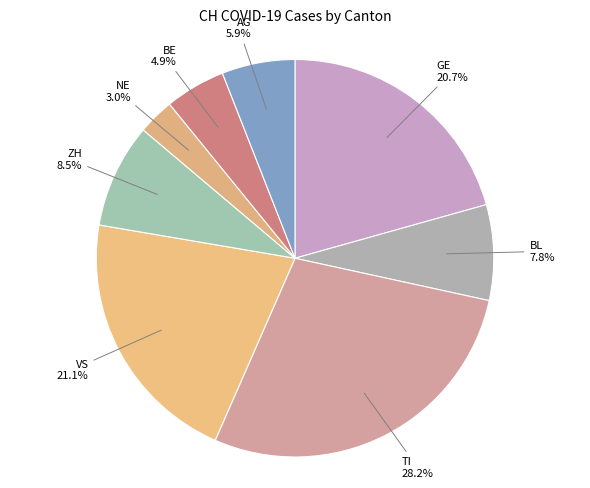

What is the largest slice in the pie chart?

TI